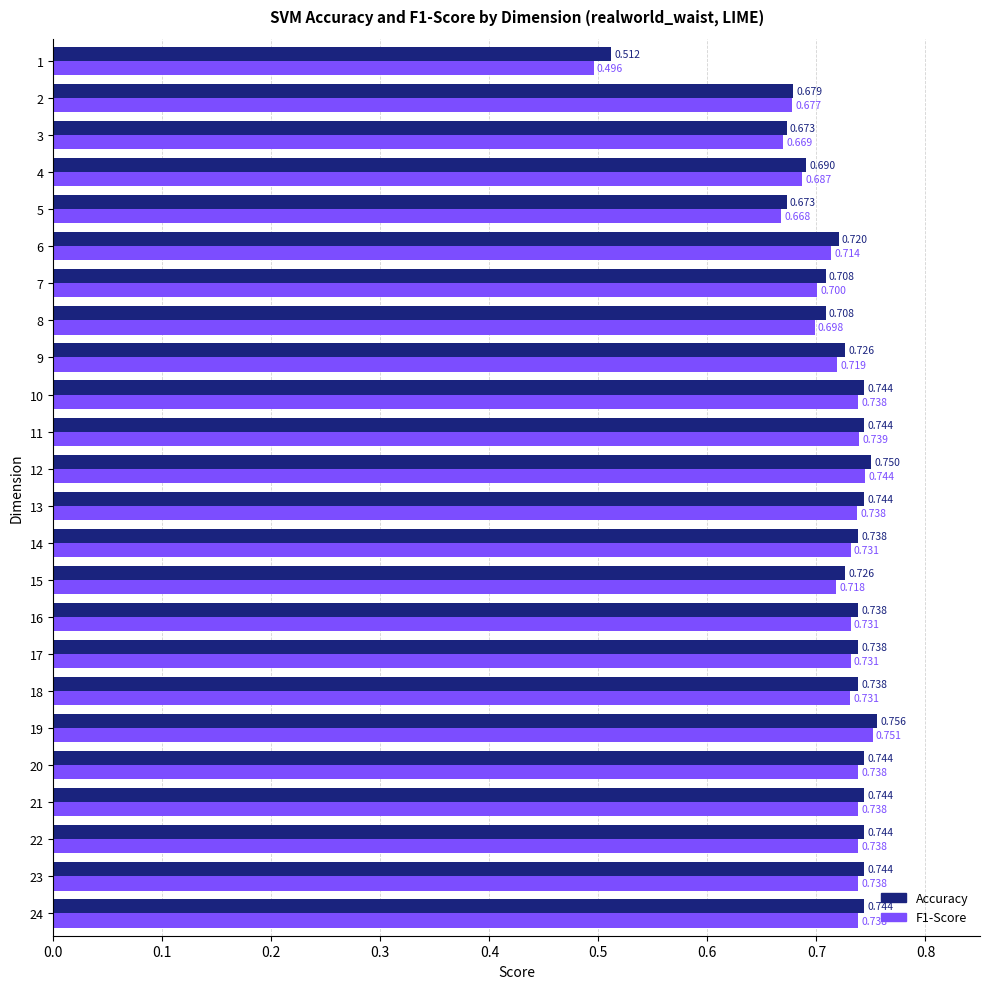

The Accuracy series shows 0.7 at 14. True or false?

True